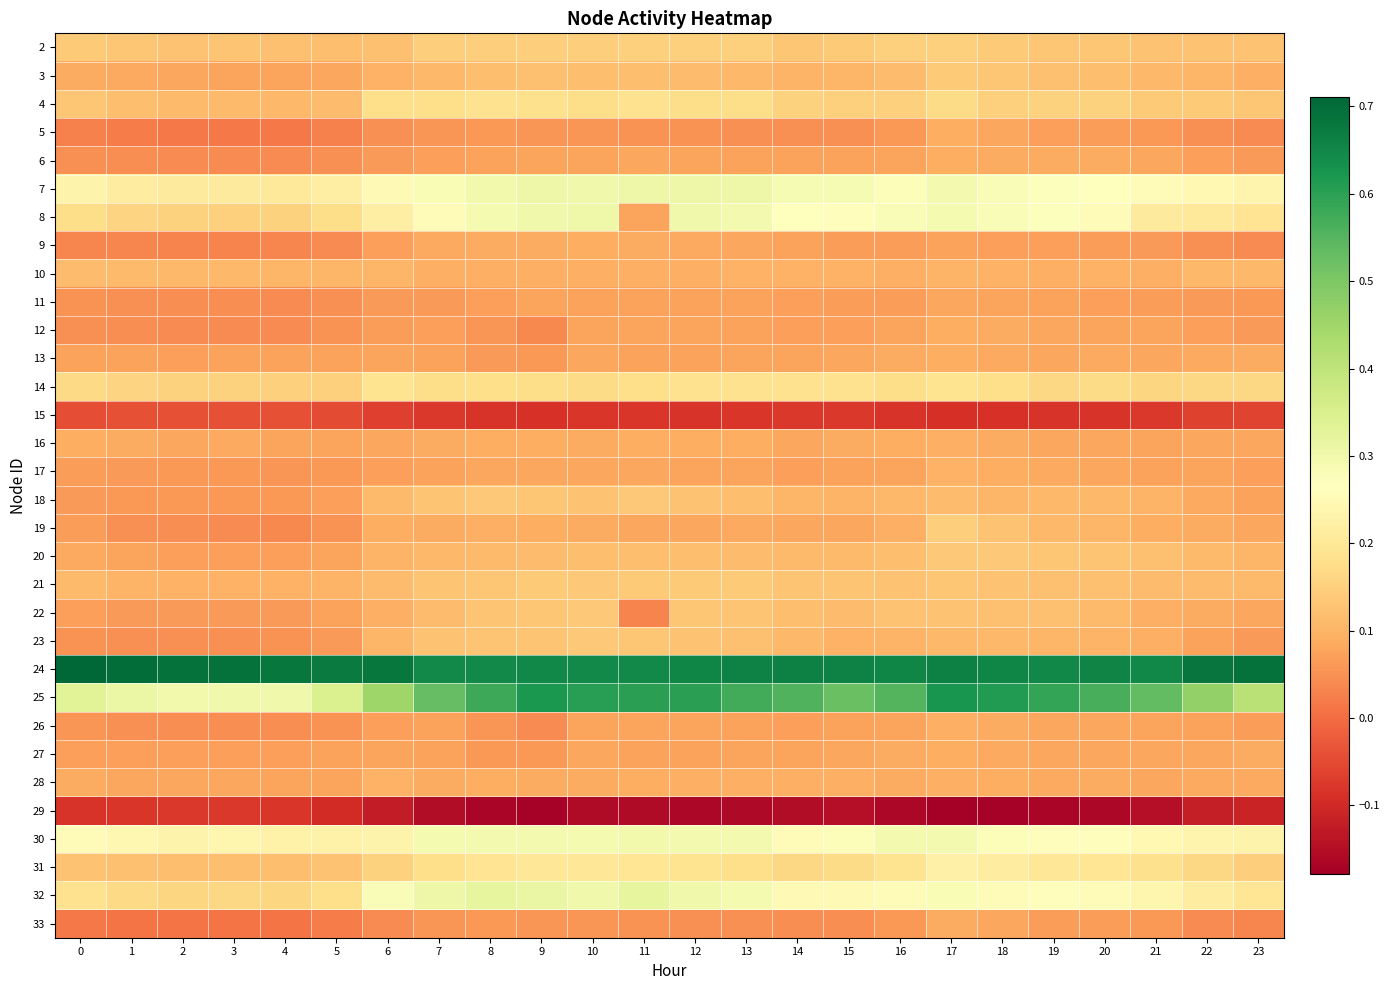

Reading left to right, transcribe all the data shown in this chart.

row_0: 0.1	0.1	0.1	0.1	0.1	0.1	0.1	0.1	0.1	0.1	0.1	0.1	0.1	0.1	0.1	0.1	0.1	0.2	0.1	0.1	0.1	0.1	0.1	0.1
row_1: 0.1	0.1	0.1	0.1	0.1	0.1	0.1	0.1	0.1	0.1	0.1	0.1	0.1	0.1	0.1	0.1	0.1	0.1	0.1	0.1	0.1	0.1	0.1	0.1
row_2: 0.1	0.1	0.1	0.1	0.1	0.1	0.2	0.2	0.2	0.2	0.2	0.2	0.2	0.2	0.2	0.2	0.2	0.2	0.2	0.2	0.2	0.1	0.1	0.1
row_3: 0.0	0.0	0.0	0.0	0.0	0.0	0.0	0.1	0.1	0.1	0.1	0.1	0.1	0.1	0.0	0.0	0.1	0.1	0.1	0.1	0.1	0.1	0.0	0.0
row_4: 0.1	0.0	0.0	0.0	0.0	0.0	0.1	0.1	0.1	0.1	0.1	0.1	0.1	0.1	0.1	0.1	0.1	0.1	0.1	0.1	0.1	0.1	0.1	0.1
row_5: 0.2	0.2	0.2	0.2	0.2	0.2	0.2	0.3	0.3	0.3	0.3	0.3	0.3	0.3	0.3	0.3	0.3	0.3	0.3	0.3	0.3	0.3	0.2	0.2
row_6: 0.2	0.2	0.2	0.2	0.2	0.2	0.2	0.3	0.3	0.3	0.3	0.1	0.3	0.3	0.3	0.3	0.3	0.3	0.3	0.3	0.3	0.2	0.2	0.2
row_7: 0.0	0.0	0.0	0.0	0.0	0.0	0.1	0.1	0.1	0.1	0.1	0.1	0.1	0.1	0.1	0.1	0.1	0.1	0.1	0.1	0.1	0.1	0.0	0.0
row_8: 0.1	0.1	0.1	0.1	0.1	0.1	0.1	0.1	0.1	0.1	0.1	0.1	0.1	0.1	0.1	0.1	0.1	0.1	0.1	0.1	0.1	0.1	0.1	0.1
row_9: 0.1	0.0	0.0	0.0	0.0	0.0	0.1	0.1	0.1	0.1	0.1	0.1	0.1	0.1	0.1	0.1	0.1	0.1	0.1	0.1	0.1	0.1	0.1	0.1
row_10: 0.1	0.0	0.0	0.0	0.0	0.1	0.1	0.1	0.1	0.0	0.1	0.1	0.1	0.1	0.1	0.1	0.1	0.1	0.1	0.1	0.1	0.1	0.1	0.1
row_11: 0.1	0.1	0.1	0.1	0.1	0.1	0.1	0.1	0.1	0.1	0.1	0.1	0.1	0.1	0.1	0.1	0.1	0.1	0.1	0.1	0.1	0.1	0.1	0.1
row_12: 0.2	0.2	0.2	0.2	0.2	0.2	0.2	0.2	0.2	0.2	0.2	0.2	0.2	0.2	0.2	0.2	0.2	0.2	0.2	0.2	0.2	0.2	0.2	0.2
row_13: -0.0	-0.0	-0.0	-0.0	-0.0	-0.0	-0.1	-0.1	-0.1	-0.1	-0.1	-0.1	-0.1	-0.1	-0.1	-0.1	-0.1	-0.1	-0.1	-0.1	-0.1	-0.1	-0.1	-0.1
row_14: 0.1	0.1	0.1	0.1	0.1	0.1	0.1	0.1	0.1	0.1	0.1	0.1	0.1	0.1	0.1	0.1	0.1	0.1	0.1	0.1	0.1	0.1	0.1	0.1
row_15: 0.1	0.1	0.1	0.1	0.1	0.1	0.1	0.1	0.1	0.1	0.1	0.1	0.1	0.1	0.1	0.1	0.1	0.1	0.1	0.1	0.1	0.1	0.1	0.1
row_16: 0.1	0.1	0.1	0.1	0.1	0.1	0.1	0.1	0.1	0.1	0.1	0.1	0.1	0.1	0.1	0.1	0.1	0.1	0.1	0.1	0.1	0.1	0.1	0.1
row_17: 0.1	0.0	0.0	0.0	0.0	0.1	0.1	0.1	0.1	0.1	0.1	0.1	0.1	0.1	0.1	0.1	0.1	0.1	0.1	0.1	0.1	0.1	0.1	0.1
row_18: 0.1	0.1	0.1	0.1	0.1	0.1	0.1	0.1	0.1	0.1	0.1	0.1	0.1	0.1	0.1	0.1	0.1	0.1	0.1	0.1	0.1	0.1	0.1	0.1
row_19: 0.1	0.1	0.1	0.1	0.1	0.1	0.1	0.1	0.1	0.1	0.1	0.1	0.1	0.1	0.1	0.1	0.1	0.1	0.1	0.1	0.1	0.1	0.1	0.1
row_20: 0.1	0.1	0.1	0.1	0.1	0.1	0.1	0.1	0.1	0.1	0.1	0.0	0.1	0.1	0.1	0.1	0.1	0.1	0.1	0.1	0.1	0.1	0.1	0.1
row_21: 0.1	0.1	0.0	0.0	0.1	0.1	0.1	0.1	0.1	0.1	0.1	0.1	0.1	0.1	0.1	0.1	0.1	0.1	0.1	0.1	0.1	0.1	0.1	0.1
row_22: 0.7	0.7	0.7	0.7	0.7	0.7	0.7	0.6	0.6	0.6	0.6	0.6	0.7	0.7	0.7	0.7	0.7	0.7	0.7	0.7	0.7	0.6	0.7	0.7
row_23: 0.3	0.3	0.3	0.3	0.3	0.3	0.5	0.5	0.6	0.6	0.6	0.6	0.6	0.6	0.6	0.5	0.6	0.6	0.6	0.6	0.6	0.5	0.5	0.4
row_24: 0.1	0.0	0.0	0.0	0.0	0.1	0.1	0.1	0.1	0.0	0.1	0.1	0.1	0.1	0.1	0.1	0.1	0.1	0.1	0.1	0.1	0.1	0.1	0.1
row_25: 0.1	0.1	0.1	0.1	0.1	0.1	0.1	0.1	0.1	0.1	0.1	0.1	0.1	0.1	0.1	0.1	0.1	0.1	0.1	0.1	0.1	0.1	0.1	0.1
row_26: 0.1	0.1	0.1	0.1	0.1	0.1	0.1	0.1	0.1	0.1	0.1	0.1	0.1	0.1	0.1	0.1	0.1	0.1	0.1	0.1	0.1	0.1	0.1	0.1
row_27: -0.1	-0.1	-0.1	-0.1	-0.1	-0.1	-0.1	-0.2	-0.2	-0.2	-0.2	-0.2	-0.2	-0.2	-0.2	-0.1	-0.2	-0.2	-0.2	-0.2	-0.2	-0.2	-0.1	-0.1
row_28: 0.3	0.2	0.2	0.2	0.2	0.2	0.2	0.3	0.3	0.3	0.3	0.3	0.3	0.3	0.3	0.3	0.3	0.3	0.3	0.3	0.3	0.2	0.2	0.2
row_29: 0.1	0.1	0.1	0.1	0.1	0.1	0.2	0.2	0.2	0.2	0.2	0.2	0.2	0.2	0.2	0.2	0.2	0.2	0.2	0.2	0.2	0.2	0.2	0.1
row_30: 0.2	0.2	0.2	0.2	0.2	0.2	0.3	0.3	0.3	0.3	0.3	0.3	0.3	0.3	0.3	0.2	0.3	0.3	0.3	0.3	0.3	0.2	0.2	0.2
row_31: 0.0	0.0	0.0	0.0	0.0	0.0	0.0	0.1	0.1	0.1	0.1	0.1	0.1	0.0	0.0	0.0	0.1	0.1	0.1	0.1	0.1	0.1	0.0	0.0